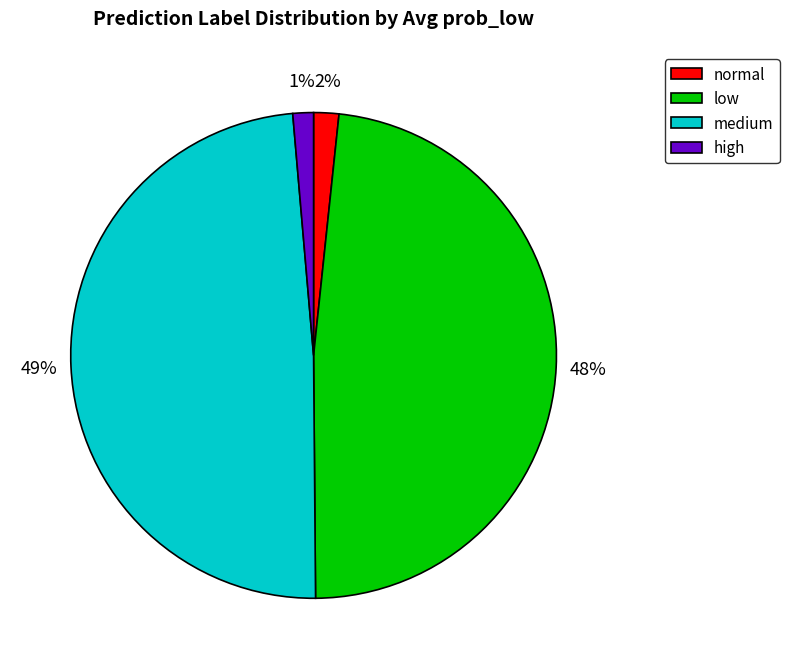

How many segments does this pie chart have?

4